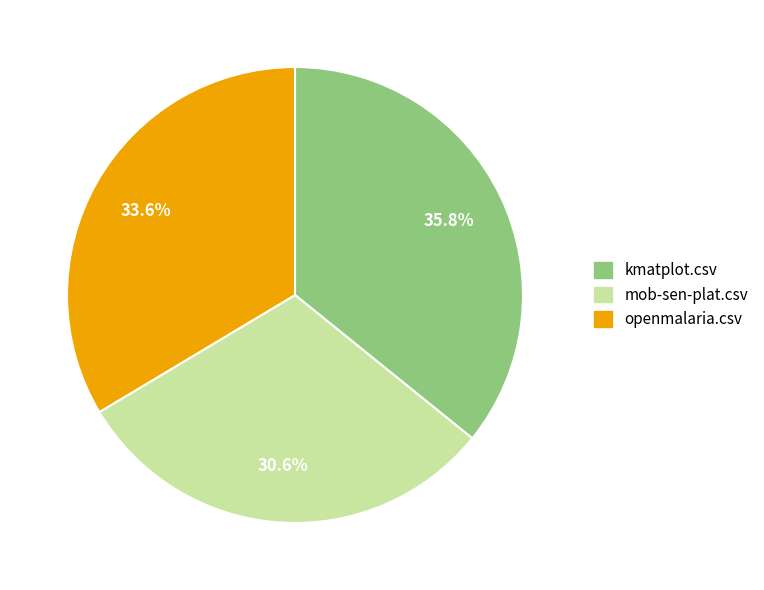

To the nearest percent, what is the difference between the kmatplot.csv and openmalaria.csv slice percentages?

2%